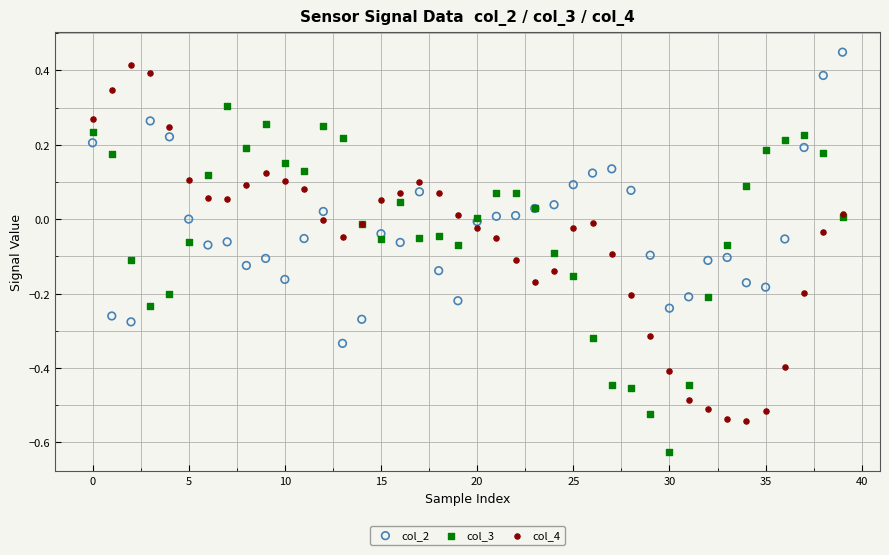

Which series reaches the minimum Y coordinate?

col_3